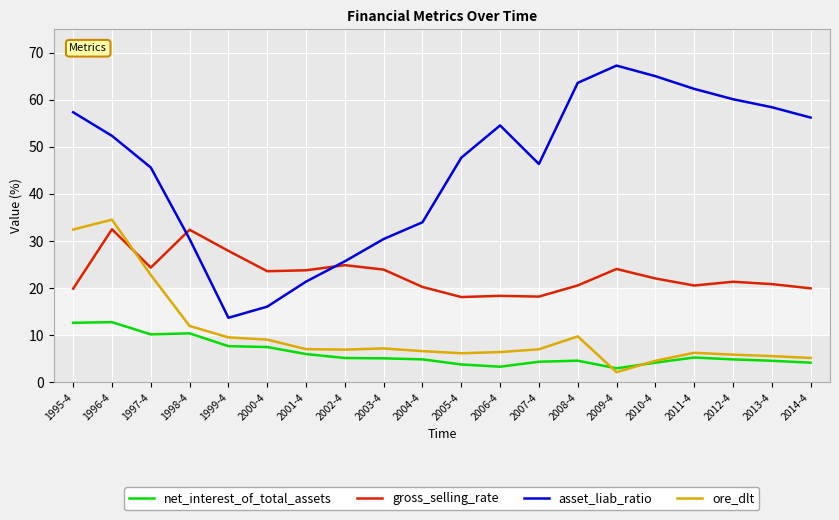

What is the minimum value shown in the chart?

2.1